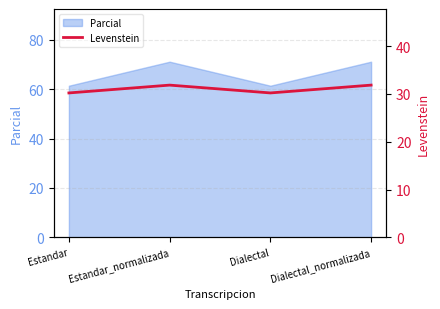

Where is the first local minimum?

Dialectal